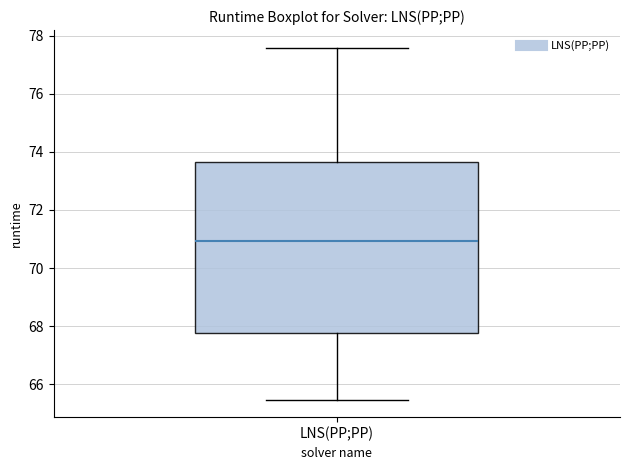

Read this box plot against the y-axis: the position of the median line, the range covered by the box, and the ends of both whiskers. The values are not printed on the chart, so give them approximately, as read against the axis.

median 71.0, box 67.8 to 73.6, whiskers 65.4 to 77.6